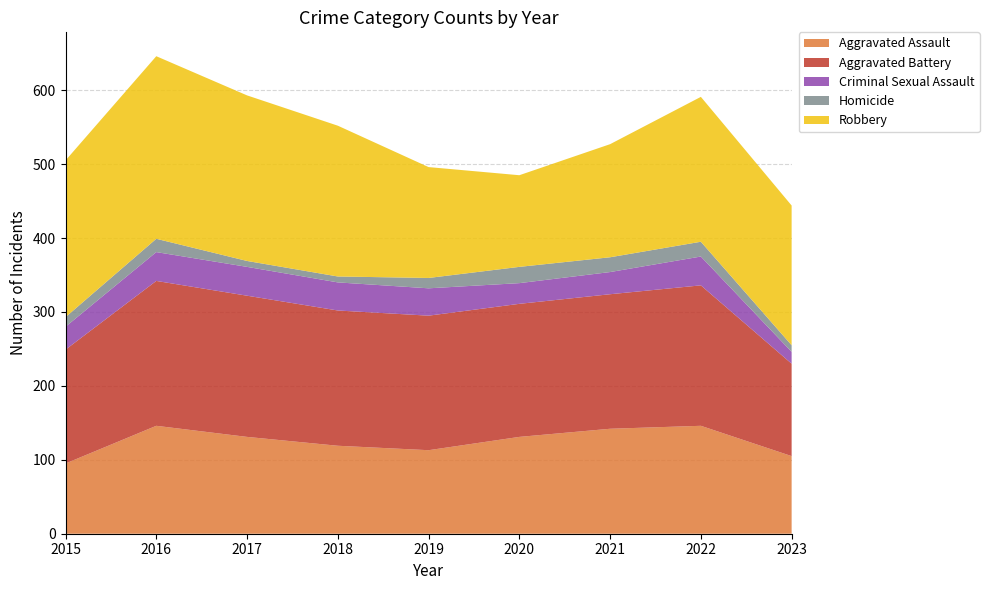

Reading right to left, what are all the values shown in this chart?

Aggravated Assault: 2023=105	2022=146	2021=142	2020=131	2019=113	2018=119	2017=131	2016=146	2015=95
Aggravated Battery: 2023=125	2022=190	2021=182	2020=180	2019=182	2018=183	2017=191	2016=196	2015=154
Criminal Sexual Assault: 2023=16	2022=39	2021=30	2020=28	2019=37	2018=38	2017=39	2016=39	2015=31
Homicide: 2023=9	2022=20	2021=20	2020=22	2019=14	2018=8	2017=8	2016=18	2015=13
Robbery: 2023=189	2022=196	2021=153	2020=124	2019=150	2018=204	2017=224	2016=247	2015=212